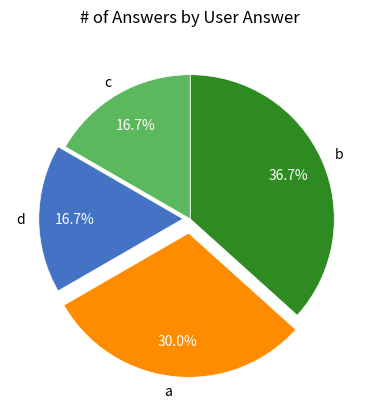

Is the sum of a and c greater than half?

No